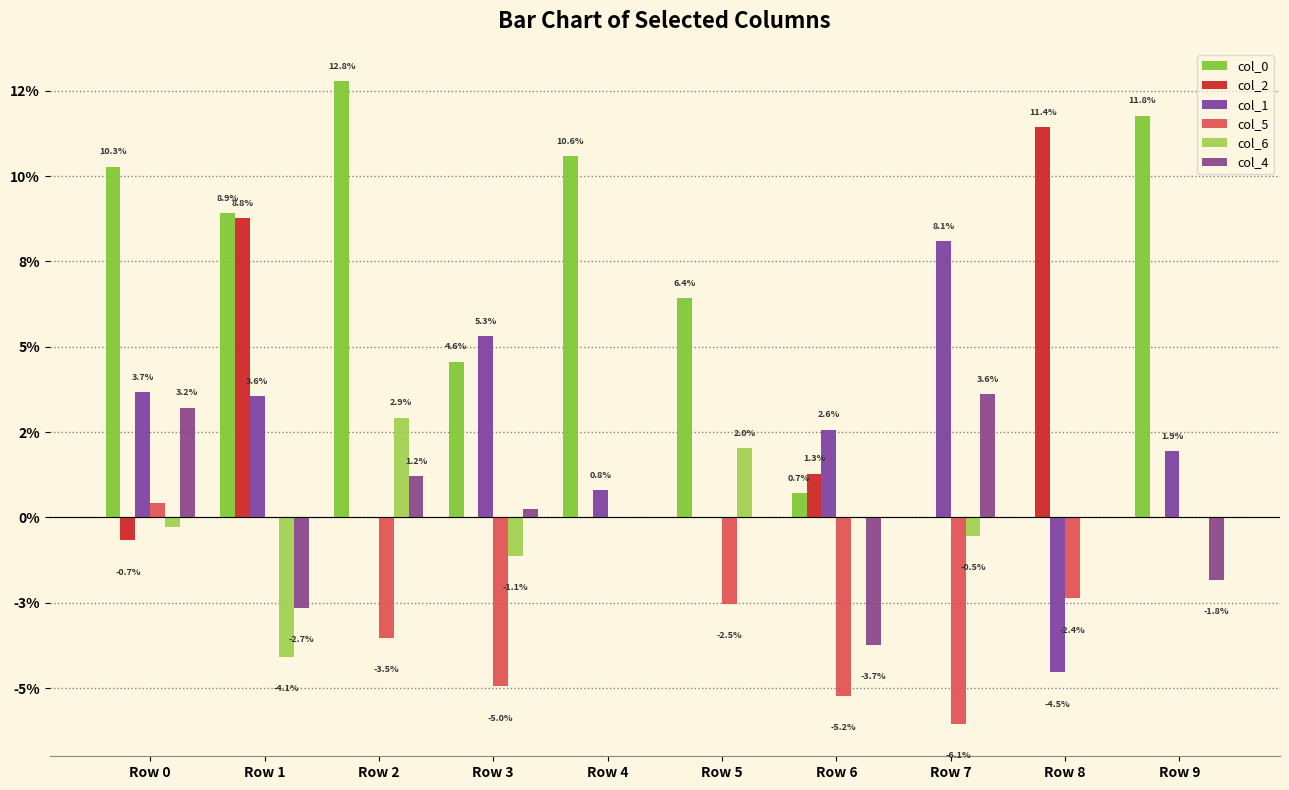

Reading left to right, transcribe all the data shown in this chart.

col_0: Row 0=0.1	Row 1=0.1	Row 2=0.1	Row 3=0.0	Row 4=0.1	Row 5=0.1	Row 6=0.0	Row 7=0.0	Row 8=0.0	Row 9=0.1
col_2: Row 0=-0.0	Row 1=0.1	Row 2=0.0	Row 3=0.0	Row 4=0.0	Row 5=0.0	Row 6=0.0	Row 7=0.0	Row 8=0.1	Row 9=0.0
col_1: Row 0=0.0	Row 1=0.0	Row 2=0.0	Row 3=0.1	Row 4=0.0	Row 5=0.0	Row 6=0.0	Row 7=0.1	Row 8=-0.0	Row 9=0.0
col_5: Row 0=0.0	Row 1=0.0	Row 2=-0.0	Row 3=-0.0	Row 4=0.0	Row 5=-0.0	Row 6=-0.1	Row 7=-0.1	Row 8=-0.0	Row 9=0.0
col_6: Row 0=-0.0	Row 1=-0.0	Row 2=0.0	Row 3=-0.0	Row 4=0.0	Row 5=0.0	Row 6=0.0	Row 7=-0.0	Row 8=0.0	Row 9=0.0
col_4: Row 0=0.0	Row 1=-0.0	Row 2=0.0	Row 3=0.0	Row 4=0.0	Row 5=0.0	Row 6=-0.0	Row 7=0.0	Row 8=0.0	Row 9=-0.0